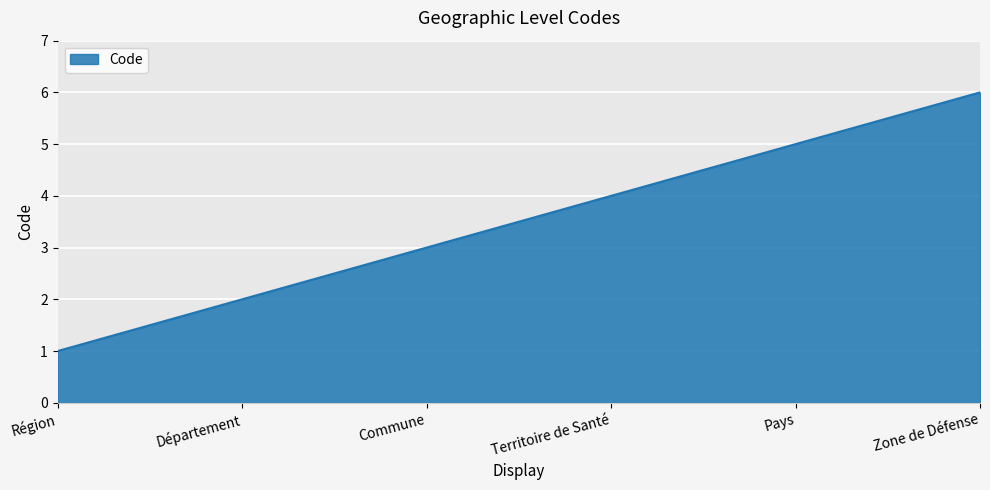

The chart shows a value of 10 at Zone de Défense. True or false?

False